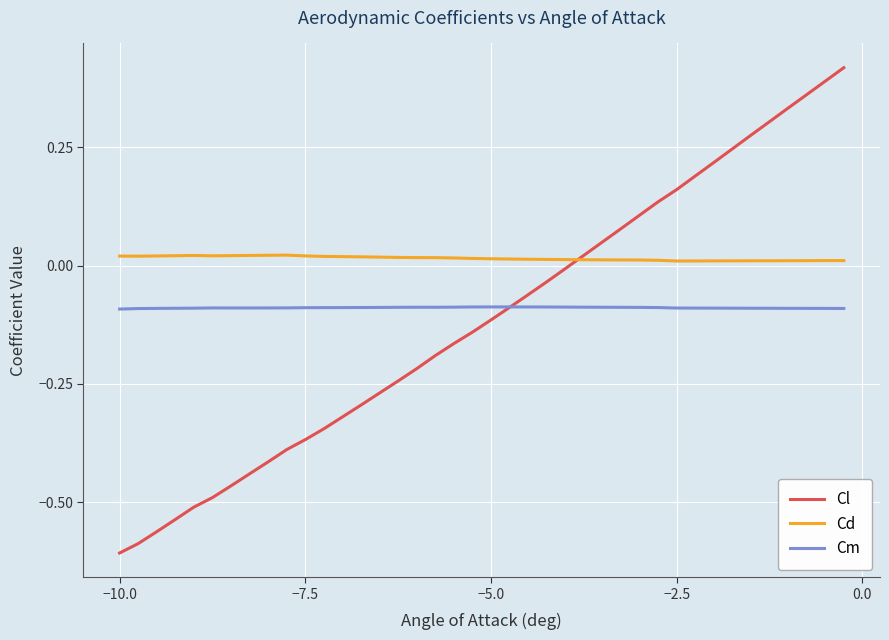

List the series in order of their overall mean, lowest first.

Cl, Cm, Cd